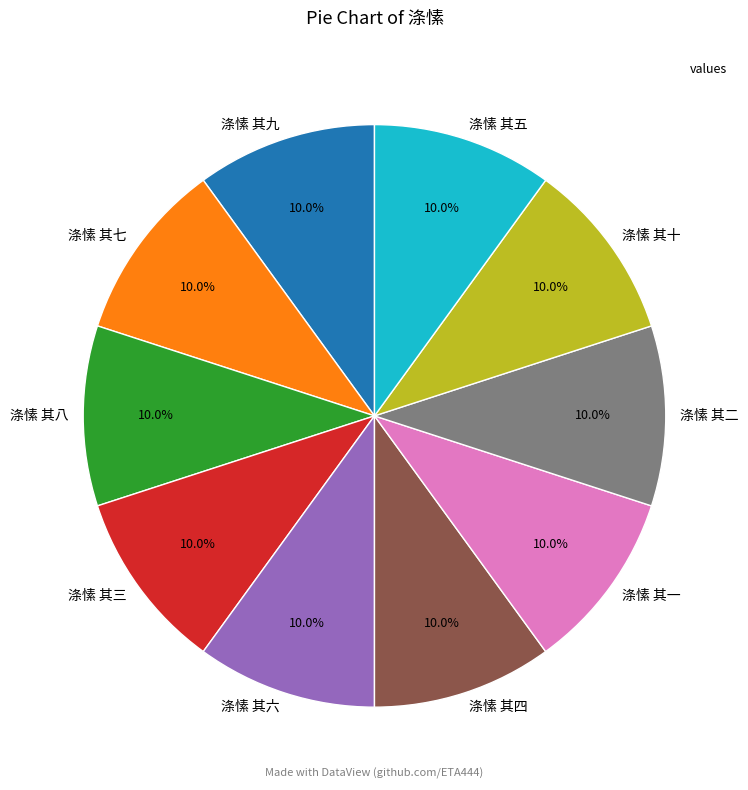

True or false: 涤愫 其九 accounts for 10% of the total.

True